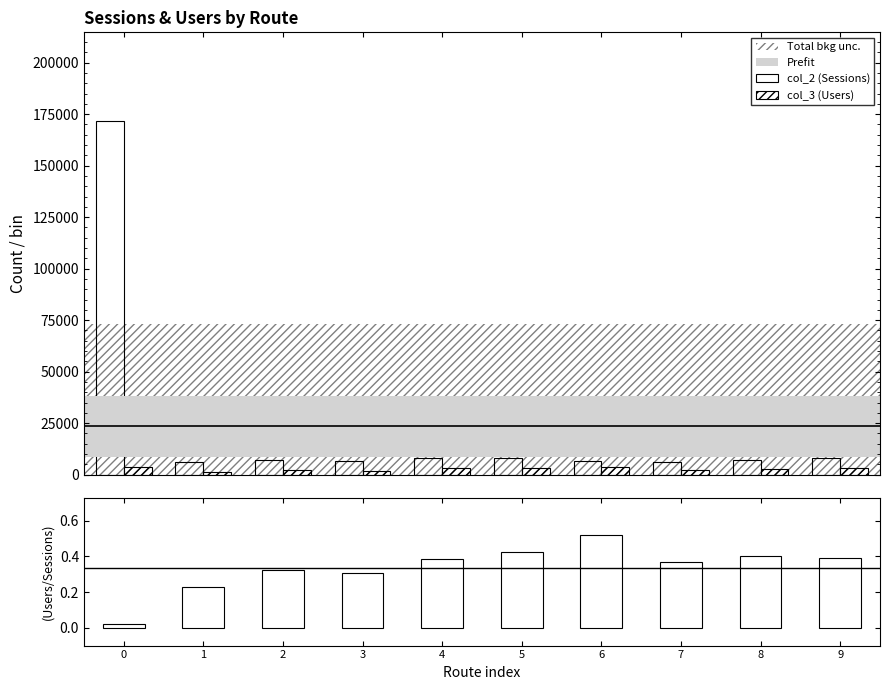

What is the difference between the maximum and second lowest values in the Users/Sessions ratio series?

0.3